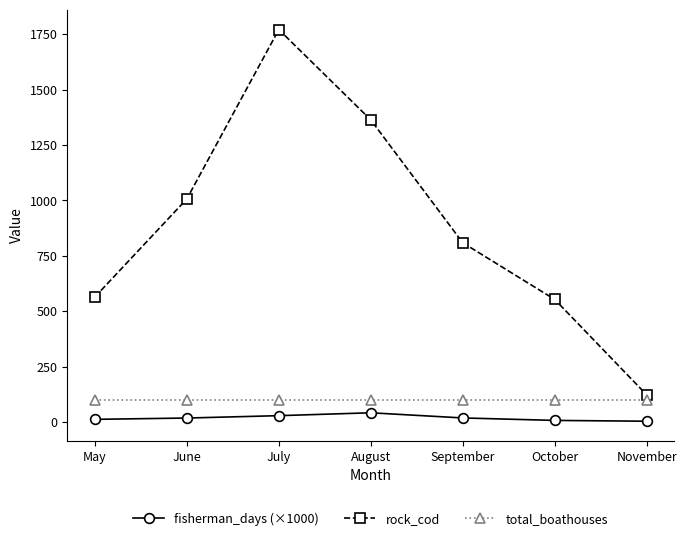

In rock_cod, how many points are higher than both neighbors (excluding endpoints)?

1